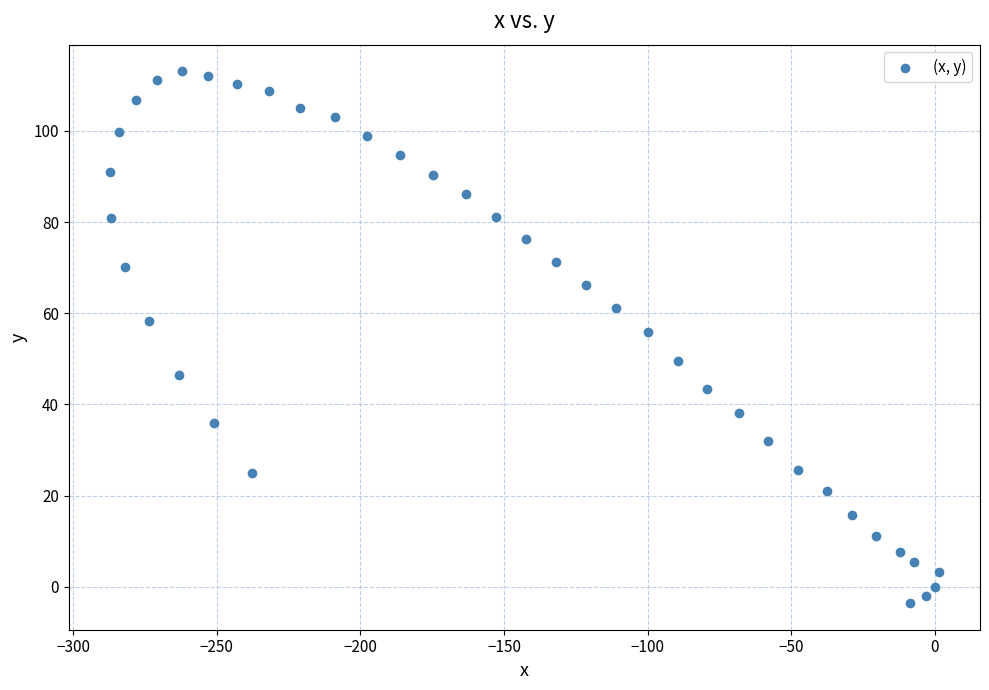

What Y value in the scatter plot is closest to 54?

55.9